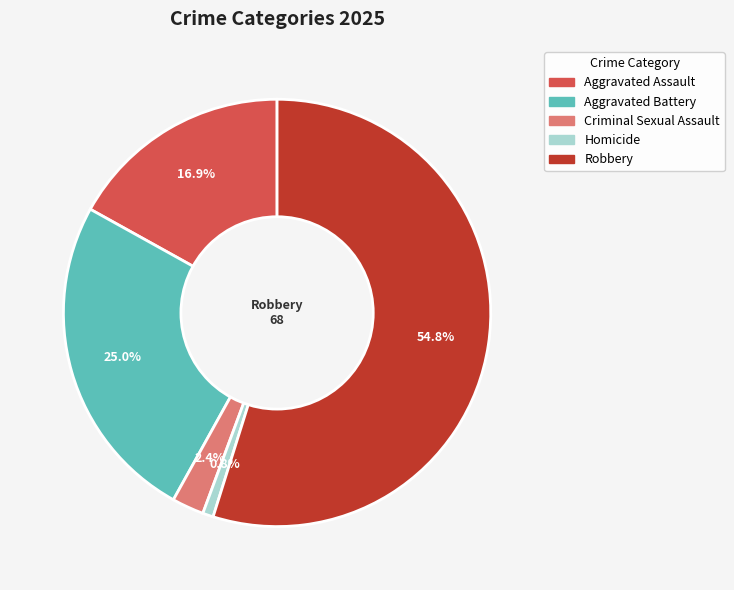

Count the number of slices in the pie.

5